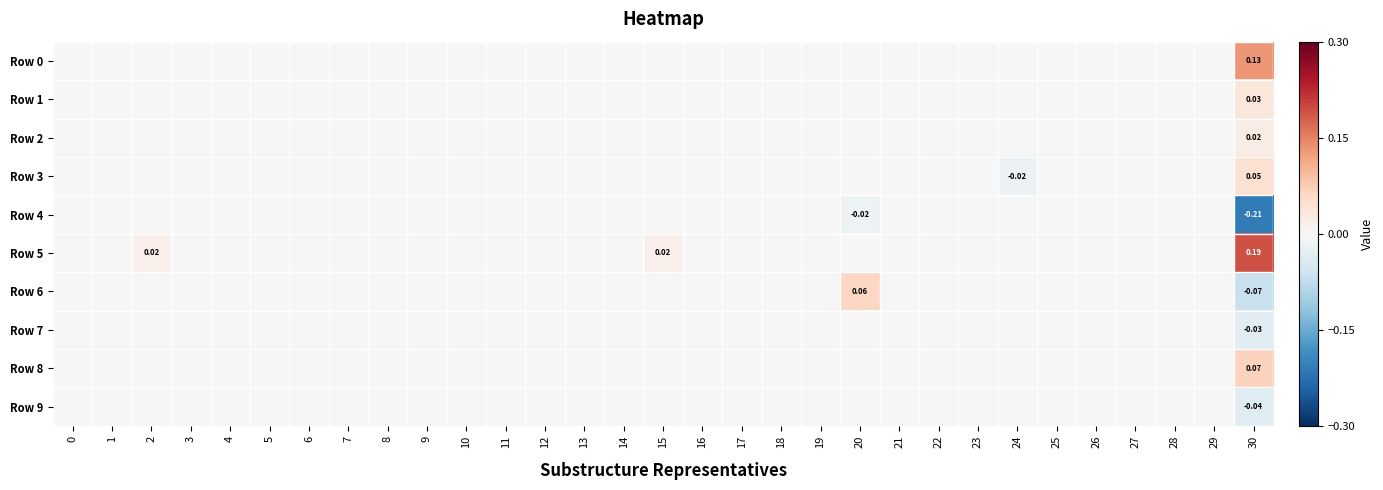

Which series has the largest range (max minus min)?

Row 4